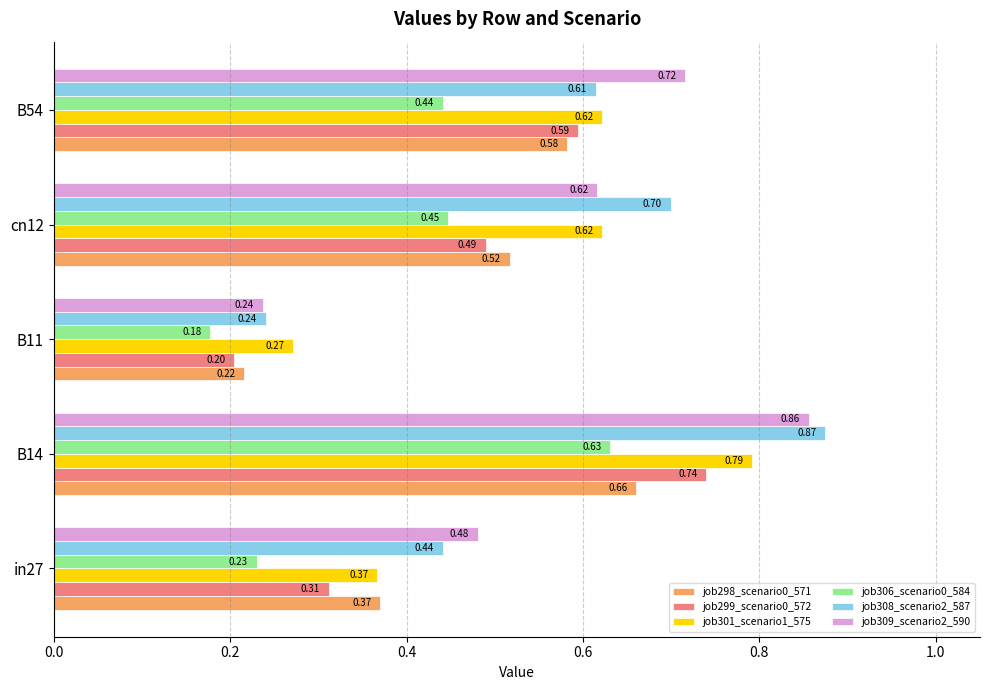

At which label is job309_scenario2_590 closest to 0?

B11